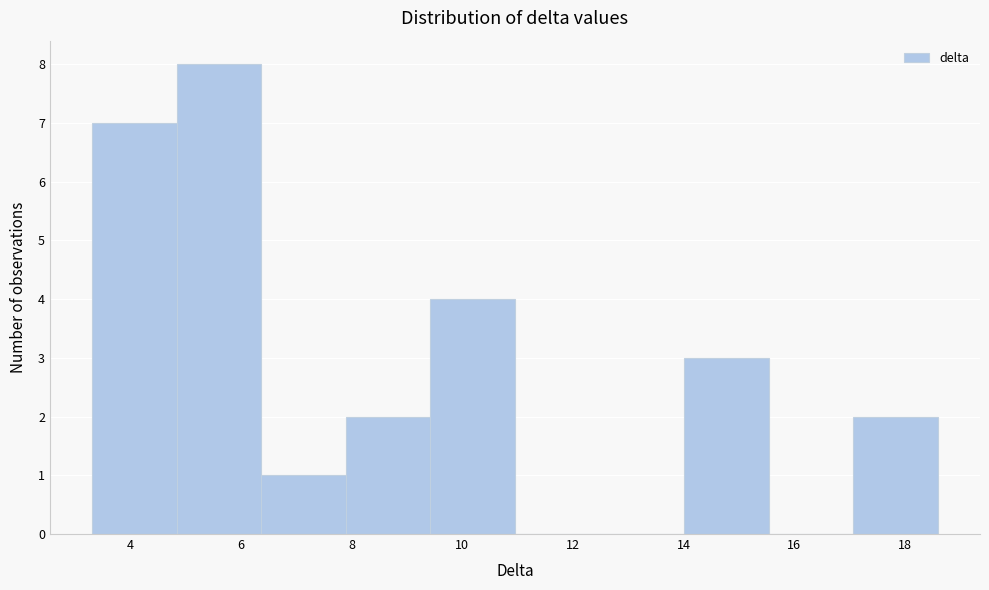

Reading left to right, transcribe this chart: for each bar, give the range it covers on the x-axis and its height. Neither the bar edges nor the heights are printed on the chart, so give them approximately, as read against the axes.

3.4 to 4.8: 7
4.8 to 6.4: 8
6.4 to 7.8: 1
7.8 to 9.4: 2
9.4 to 11.0: 4
11.0 to 12.4: 0
12.4 to 14.0: 0
14.0 to 15.6: 3
15.6 to 17.0: 0
17.0 to 18.6: 2